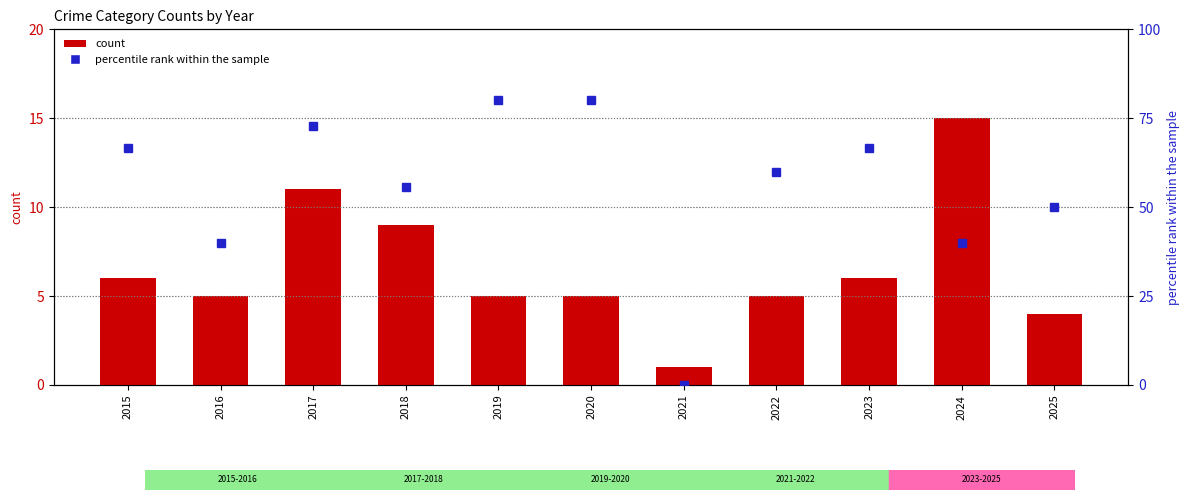

Is the value of Robbery % of Total at 2021 greater than the value of Total at 2020?

No